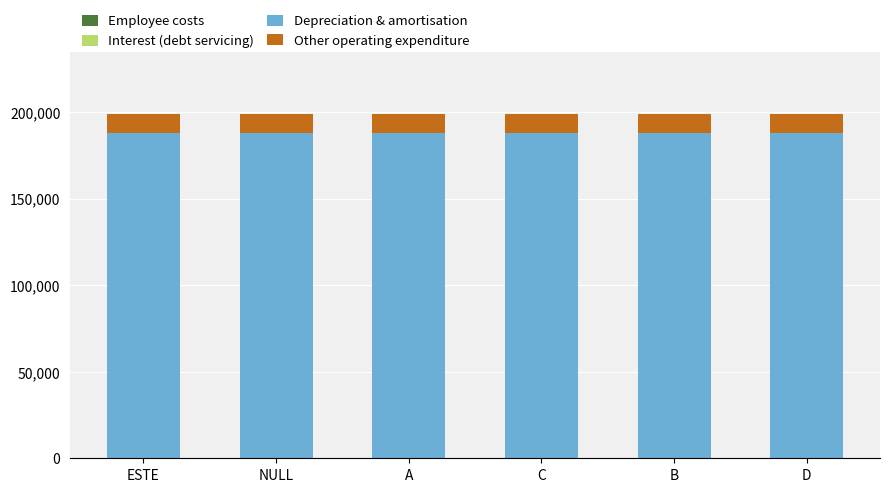

What is the sum of all Other operating expenditure values?

66006